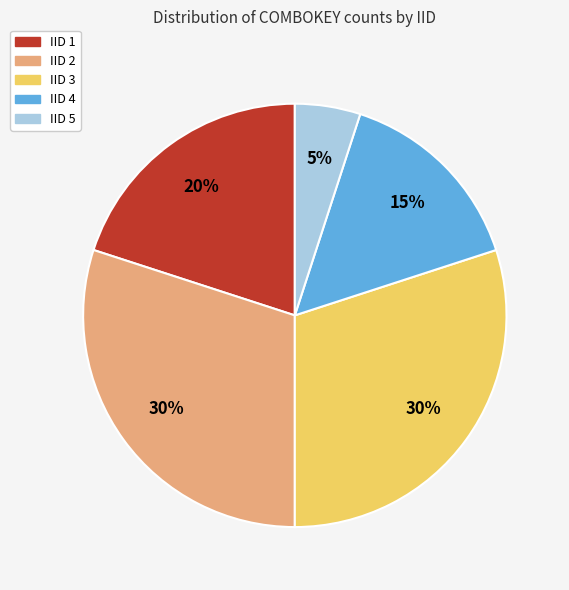

True or false: IID 3 accounts for 15% of the total.

False